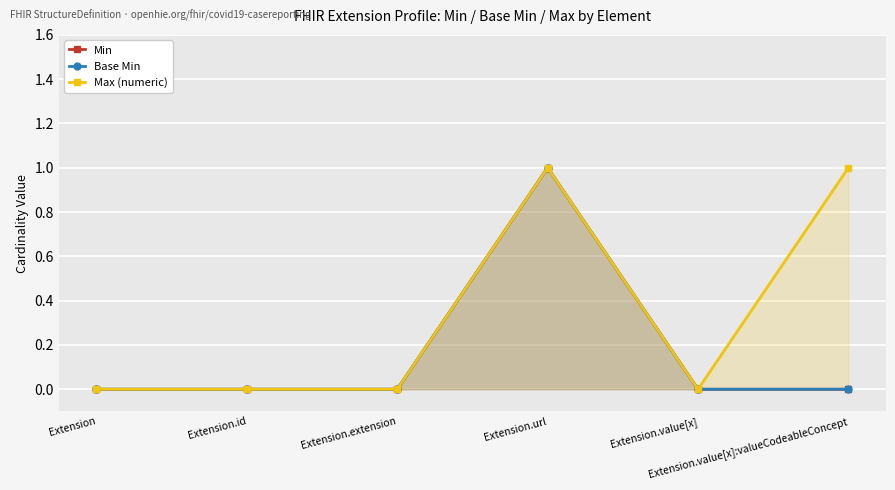

Which series has the largest total across all categories?

Max (numeric)